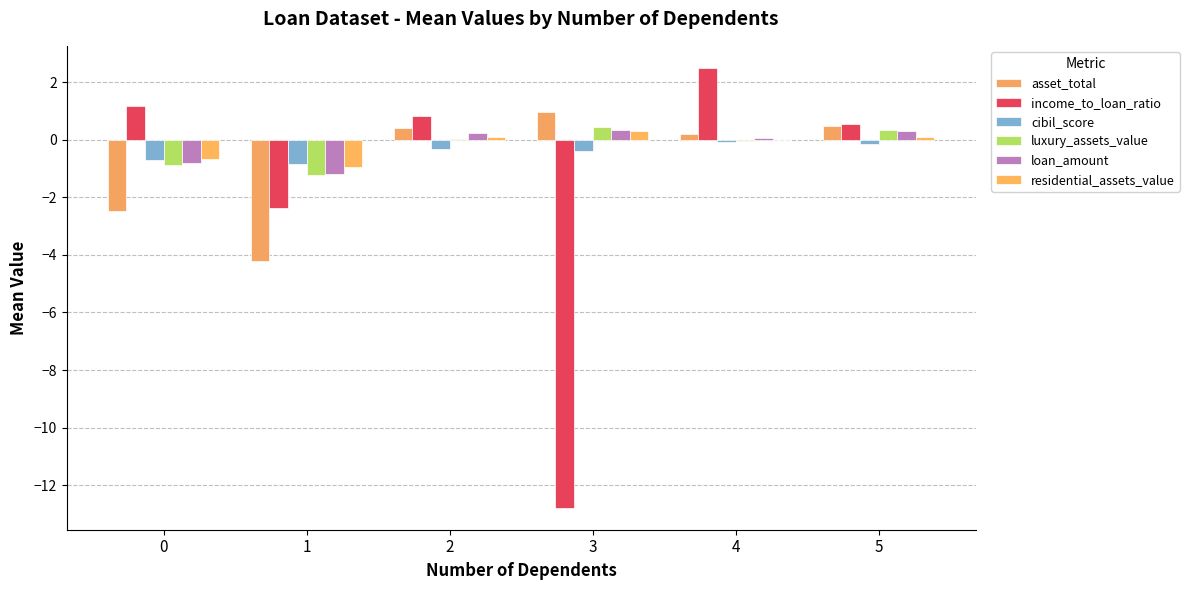

Count the number of data series in this chart.

6